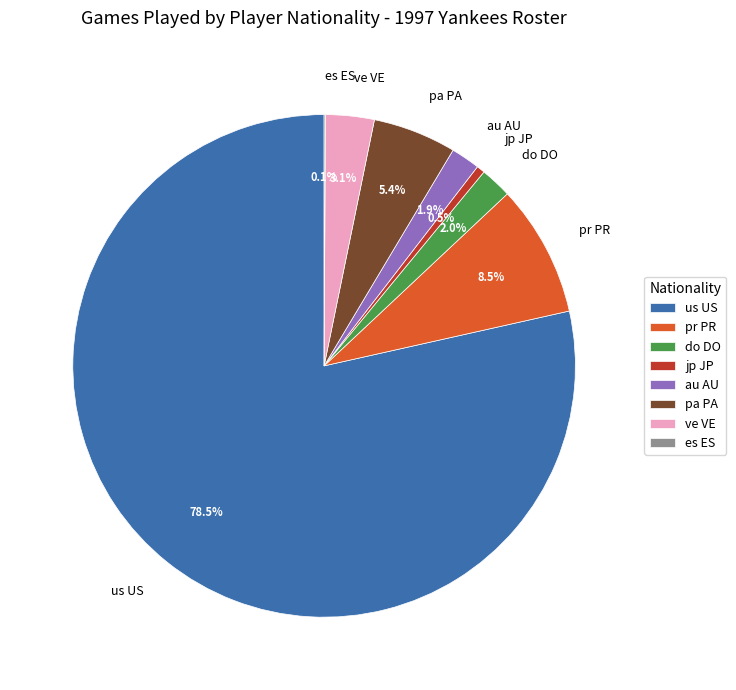

Which category has the biggest portion of the pie?

us US